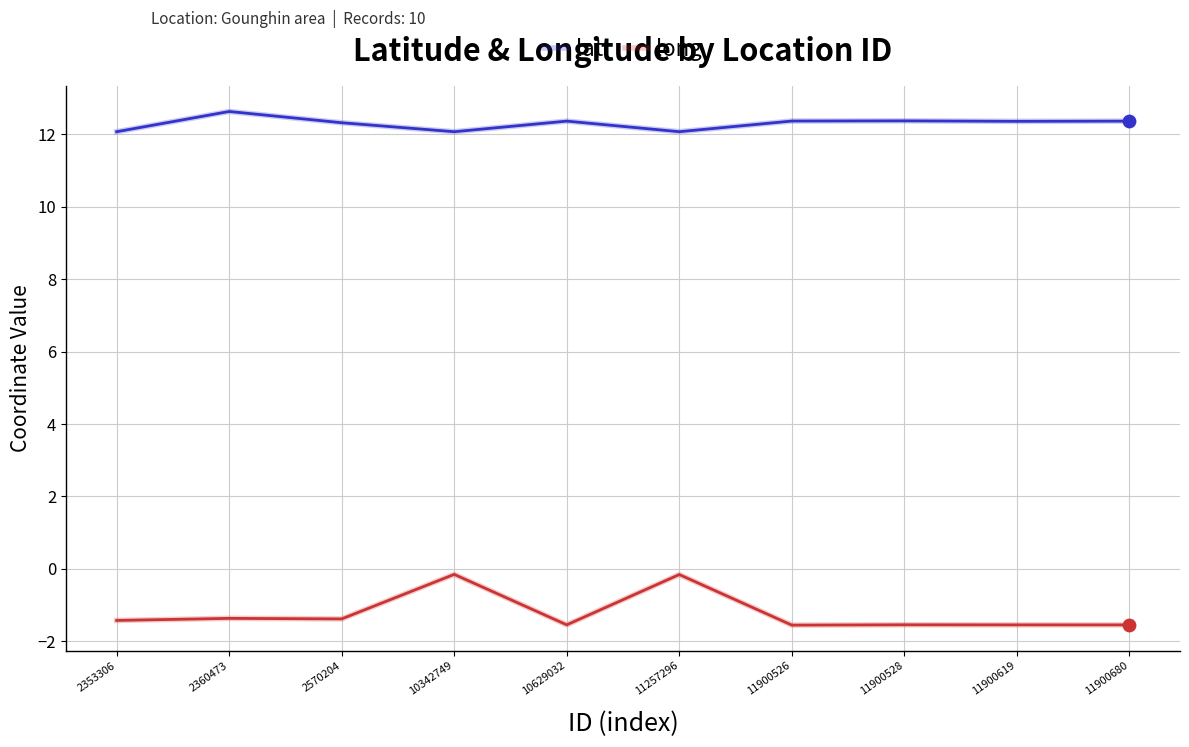

What are all the series names shown in the legend?

lat, long